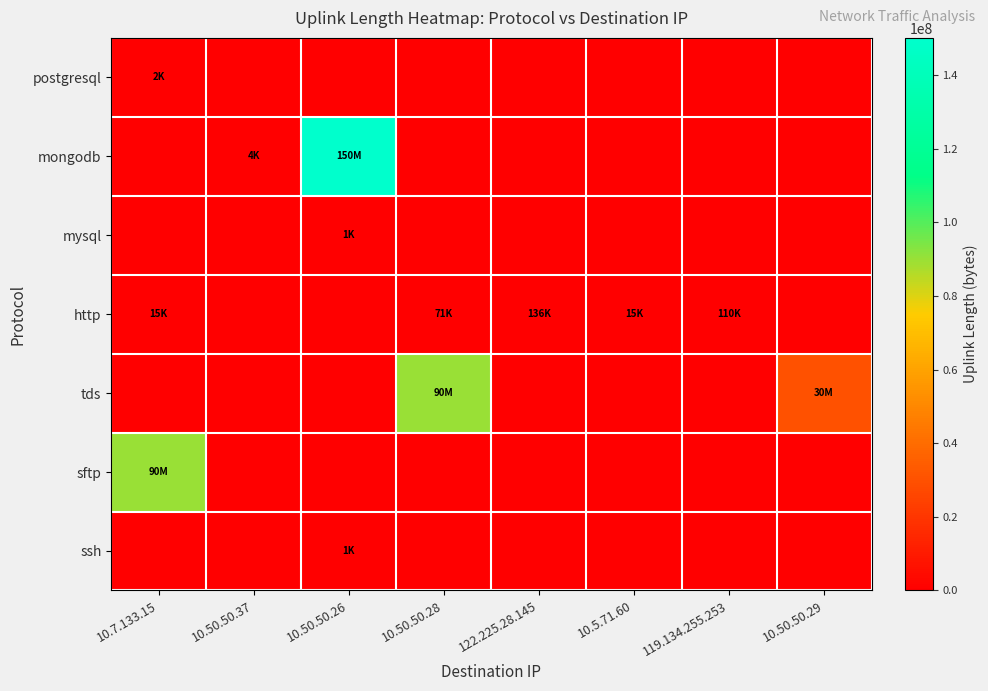

Reading right to left, list all the values displayed in this chart.

postgresql: 10.50.50.29=0	119.134.255.253=0	10.5.71.60=0	122.225.28.145=0	10.50.50.28=0	10.50.50.26=0	10.50.50.37=0	10.7.133.15=2746
mongodb: 10.50.50.29=0	119.134.255.253=0	10.5.71.60=0	122.225.28.145=0	10.50.50.28=0	10.50.50.26=150081807	10.50.50.37=4755	10.7.133.15=0
mysql: 10.50.50.29=0	119.134.255.253=0	10.5.71.60=0	122.225.28.145=0	10.50.50.28=0	10.50.50.26=1092	10.50.50.37=0	10.7.133.15=0
http: 10.50.50.29=0	119.134.255.253=110396	10.5.71.60=15920	122.225.28.145=136275	10.50.50.28=71928	10.50.50.26=0	10.50.50.37=0	10.7.133.15=15831
tds: 10.50.50.29=30006259	119.134.255.253=0	10.5.71.60=0	122.225.28.145=0	10.50.50.28=90006576	10.50.50.26=0	10.50.50.37=0	10.7.133.15=0
sftp: 10.50.50.29=0	119.134.255.253=0	10.5.71.60=0	122.225.28.145=0	10.50.50.28=0	10.50.50.26=0	10.50.50.37=0	10.7.133.15=90002688
ssh: 10.50.50.29=0	119.134.255.253=0	10.5.71.60=0	122.225.28.145=0	10.50.50.28=0	10.50.50.26=1706	10.50.50.37=0	10.7.133.15=0